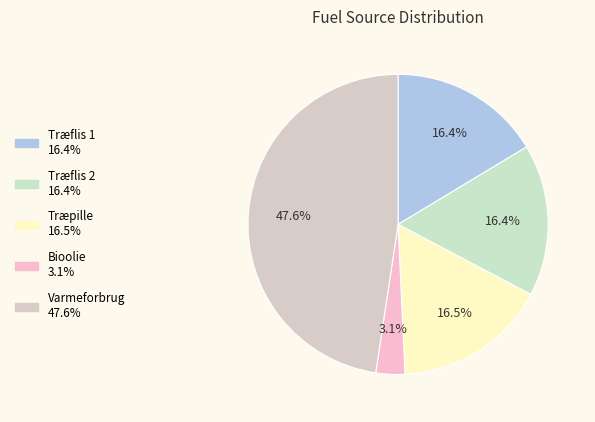

To the nearest percent, what portion does Bioolie represent?

3%